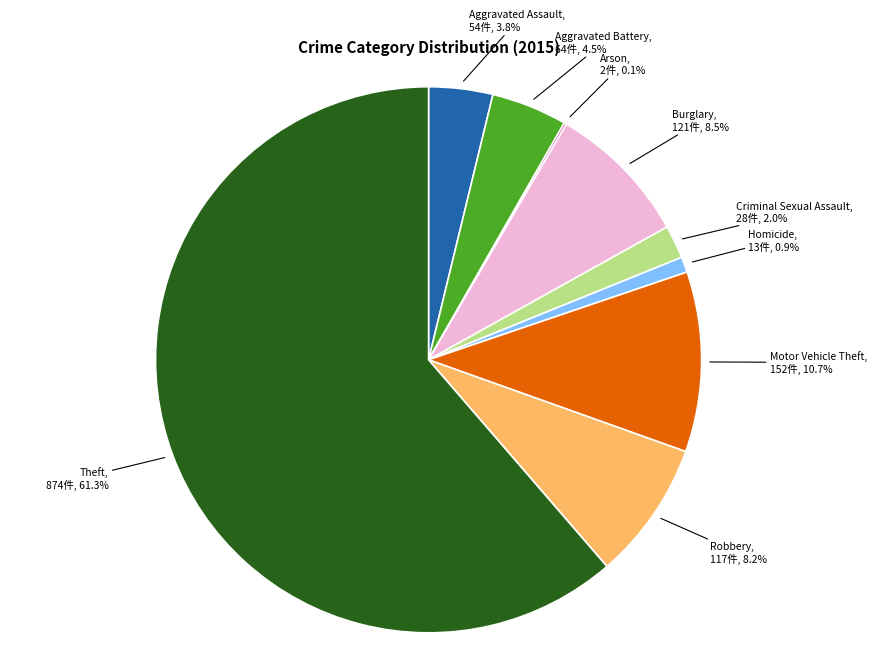

To the nearest percent, what percentage of the pie is Theft?

61%